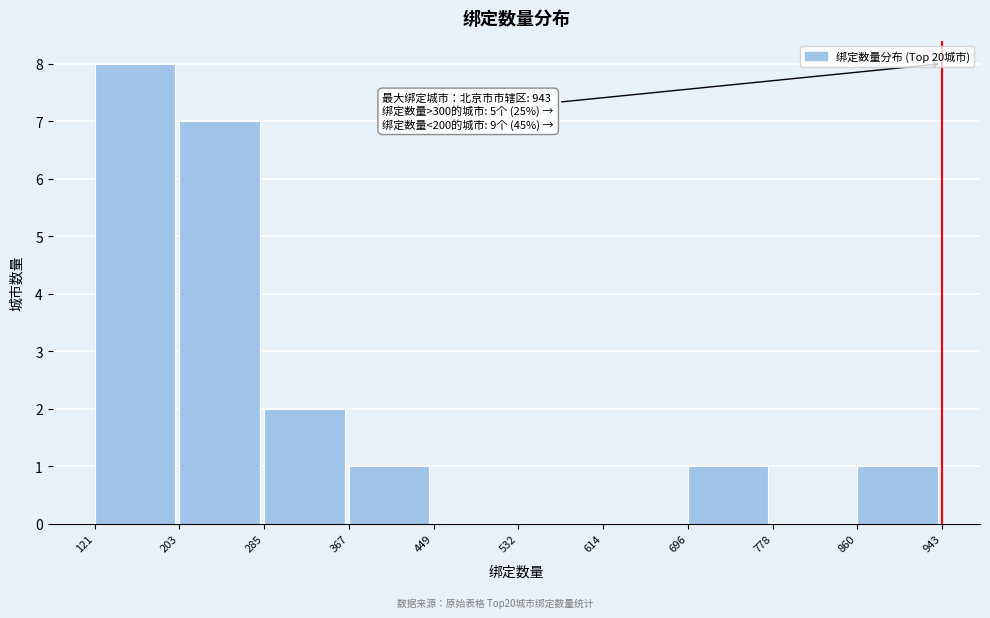

Which range on the x-axis has the tallest bar?

121 to 203